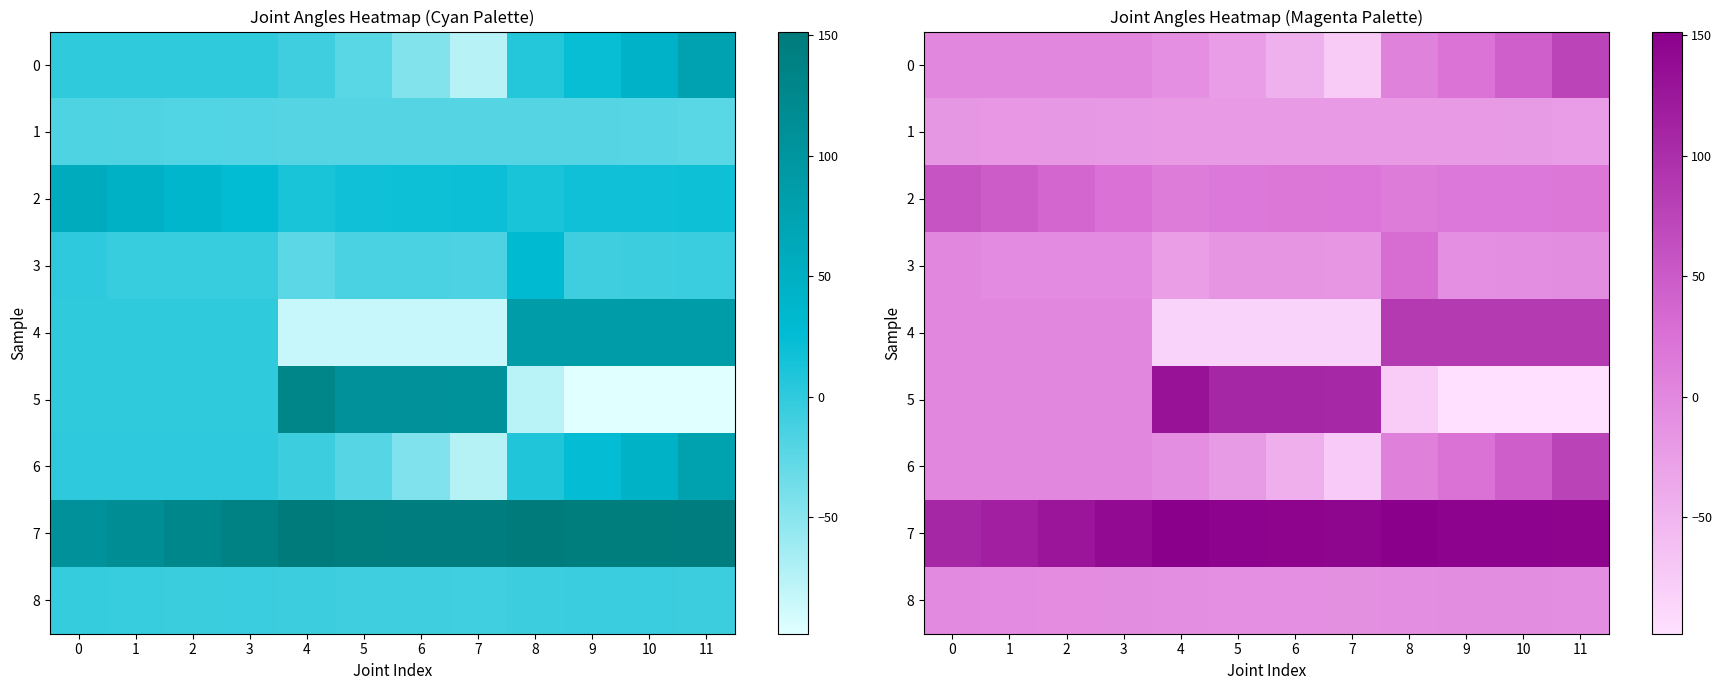

What value does the 6 series have at 10?

46.1